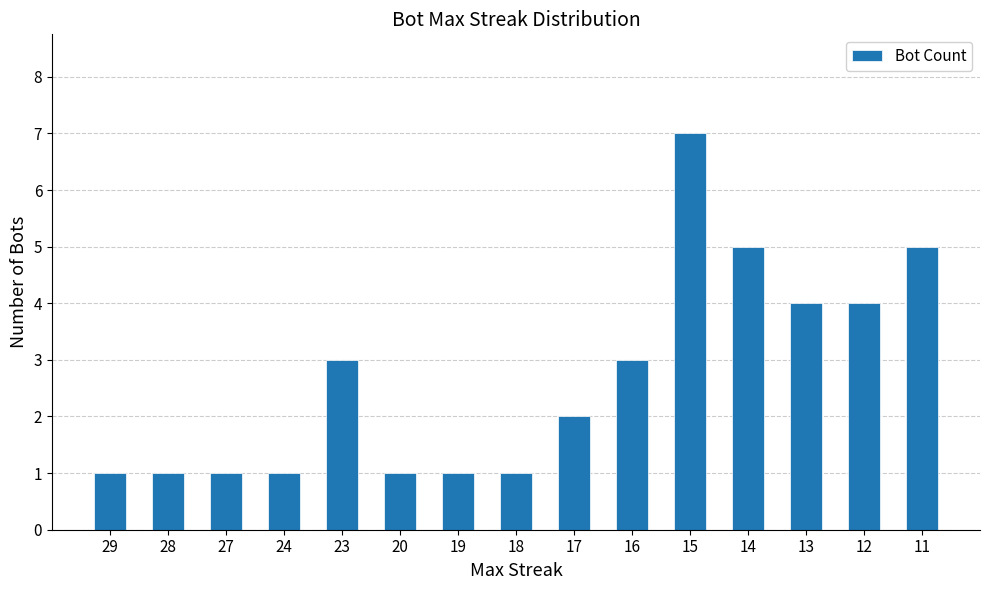

Reading left to right, list all the values displayed in this chart.

29=1	28=1	27=1	24=1	23=3	20=1	19=1	18=1	17=2	16=3	15=7	14=5	13=4	12=4	11=5